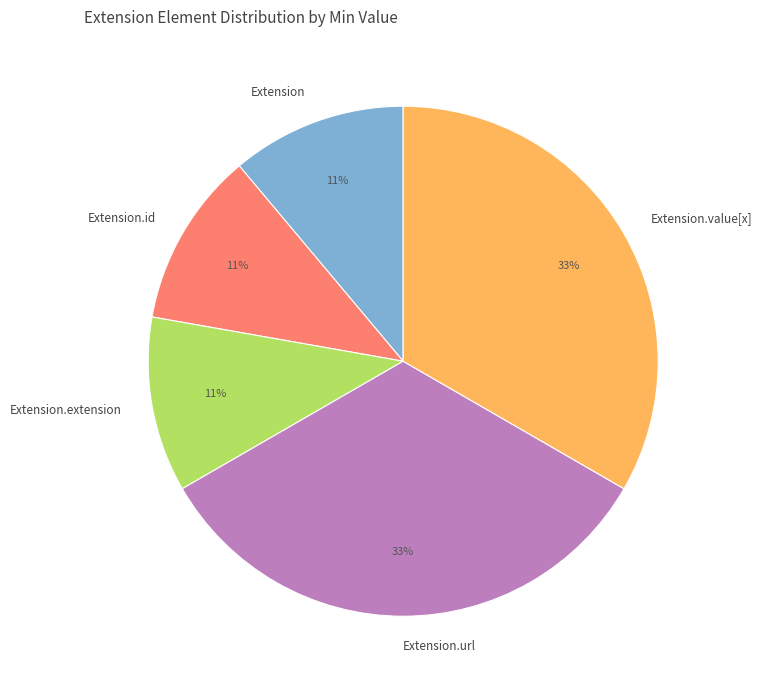

The Extension.id slice represents 1% of the pie. True or false?

False